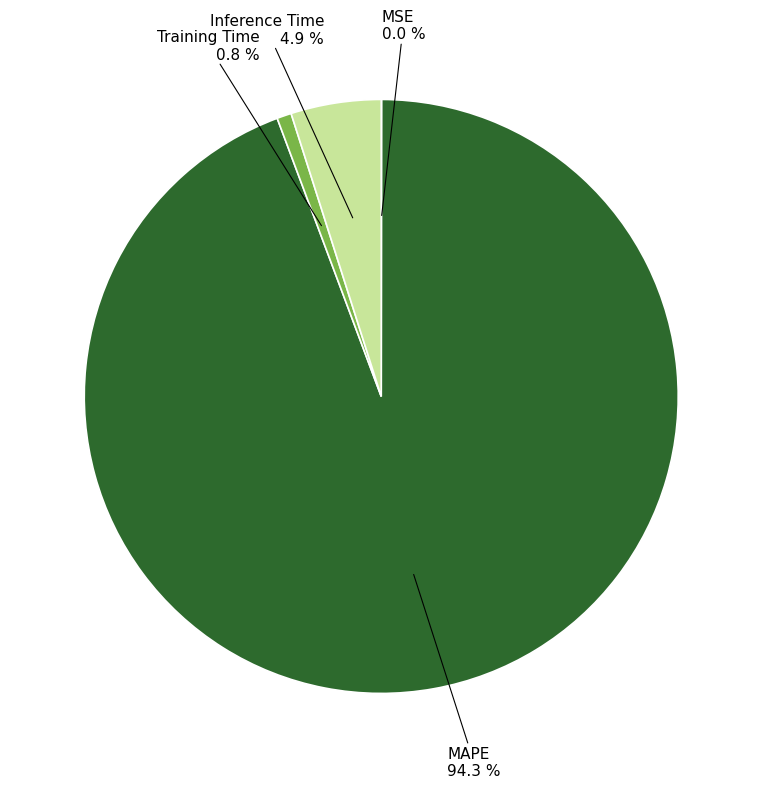

Does any single category account for the majority?

Yes